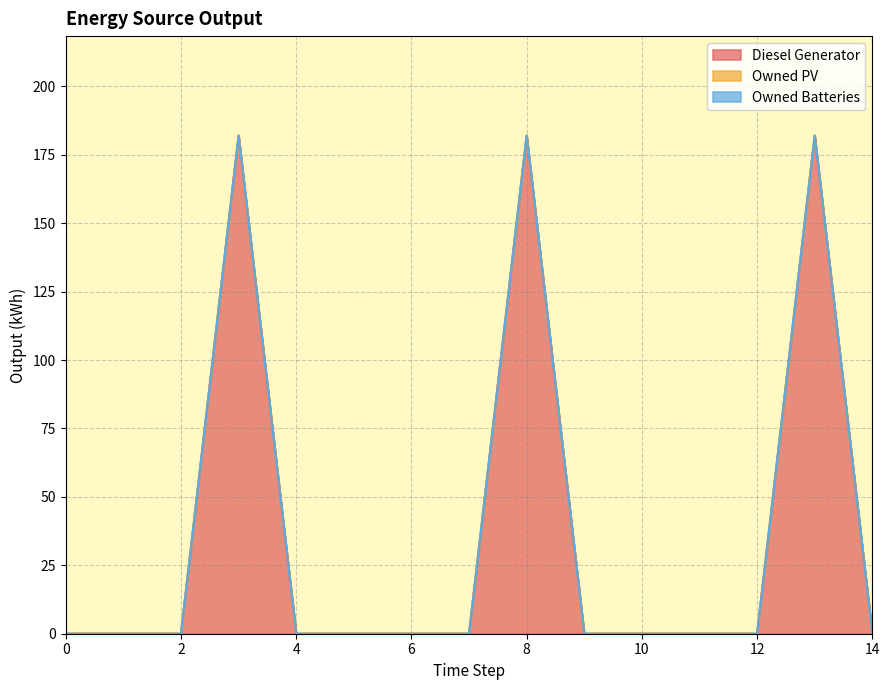

Which series has the largest total across all categories?

Diesel Generator